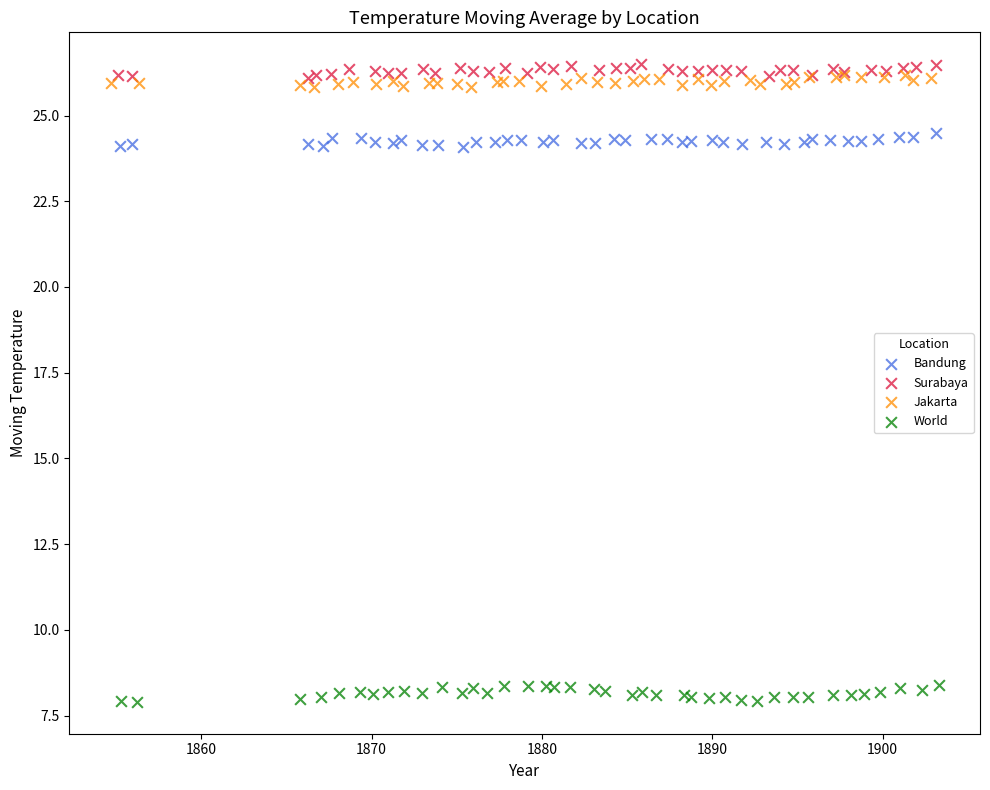

What are all the series names shown in the legend?

Bandung, Surabaya, Jakarta, World